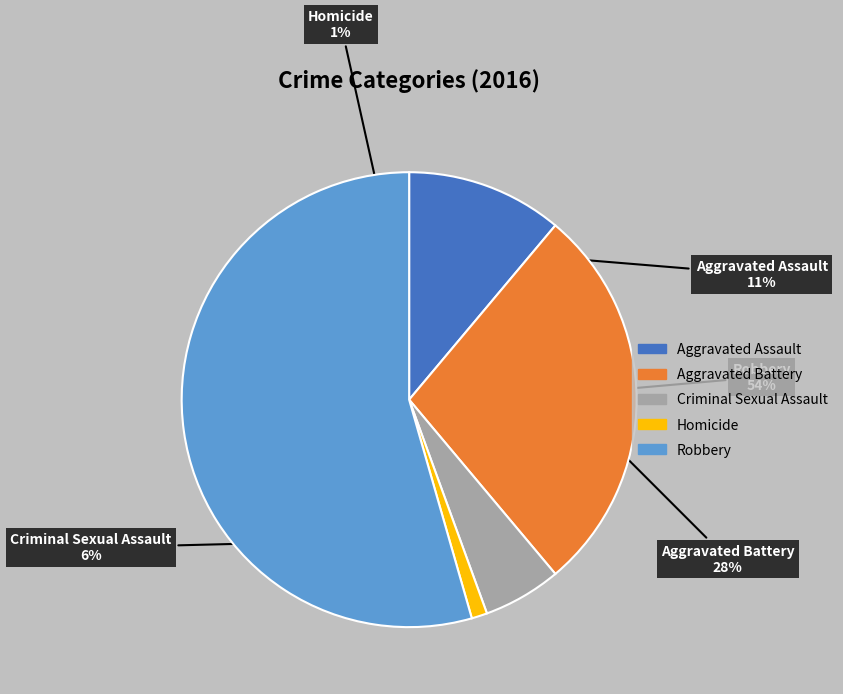

Rank the categories by value from highest to lowest.

Robbery, Aggravated Battery, Aggravated Assault, Criminal Sexual Assault, Homicide